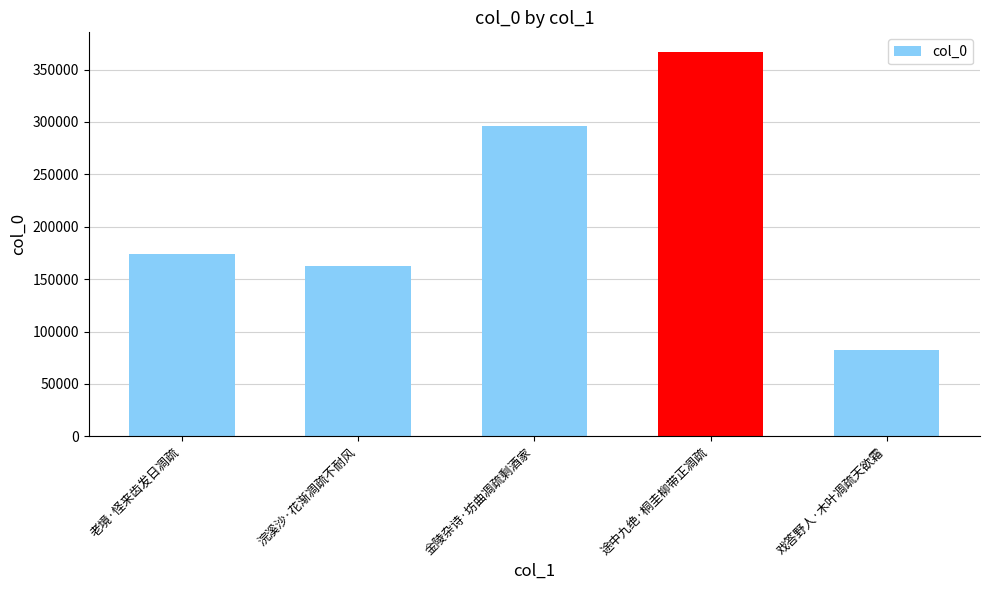

Which label corresponds to the smallest value in the chart?

戏答野人·木叶凋疏天欲霜